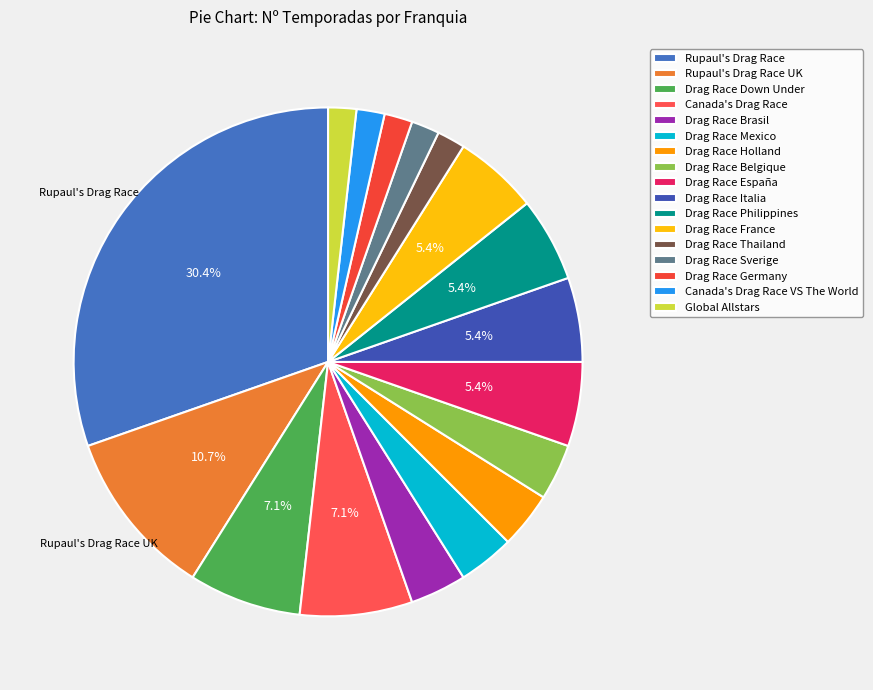

Does Drag Race Brasil account for over 50% of the chart?

No